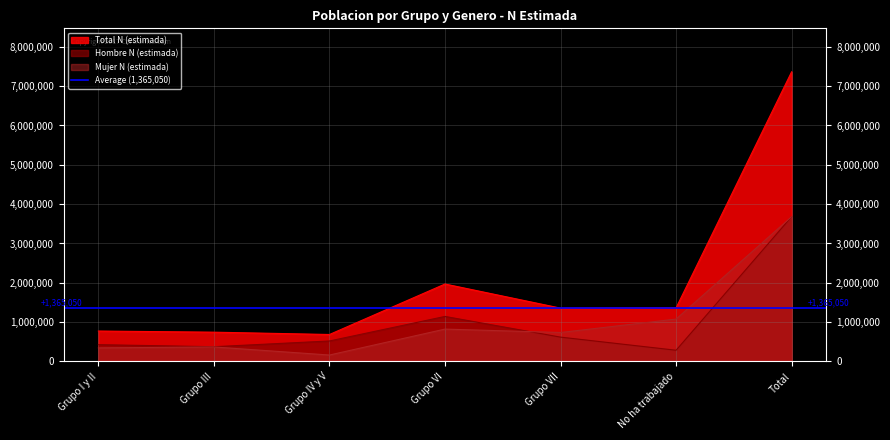

What is the sum of all Hombre N (estimada) values?

7060322